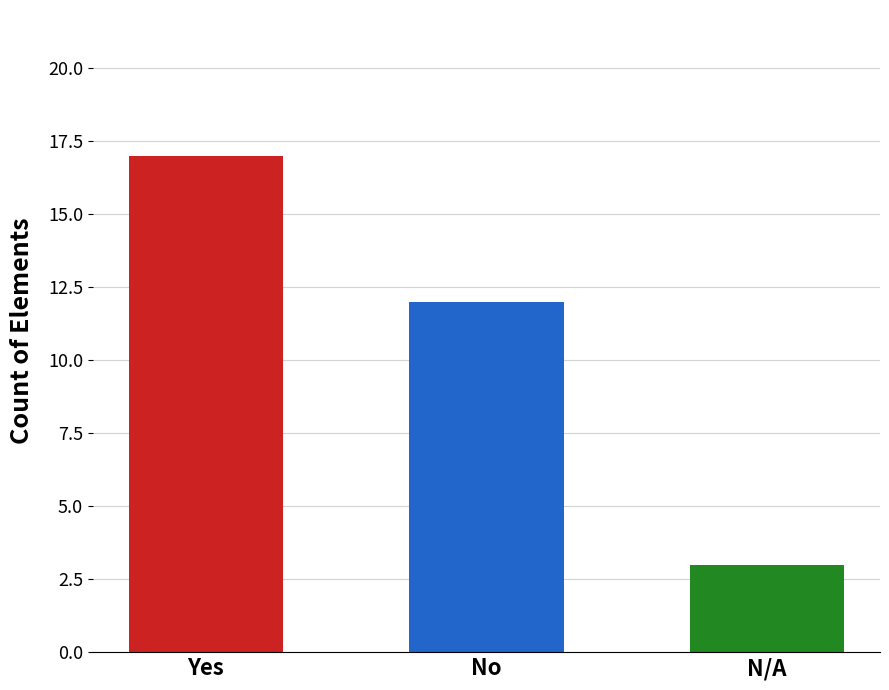

What is the change in value from No to N/A?

-9